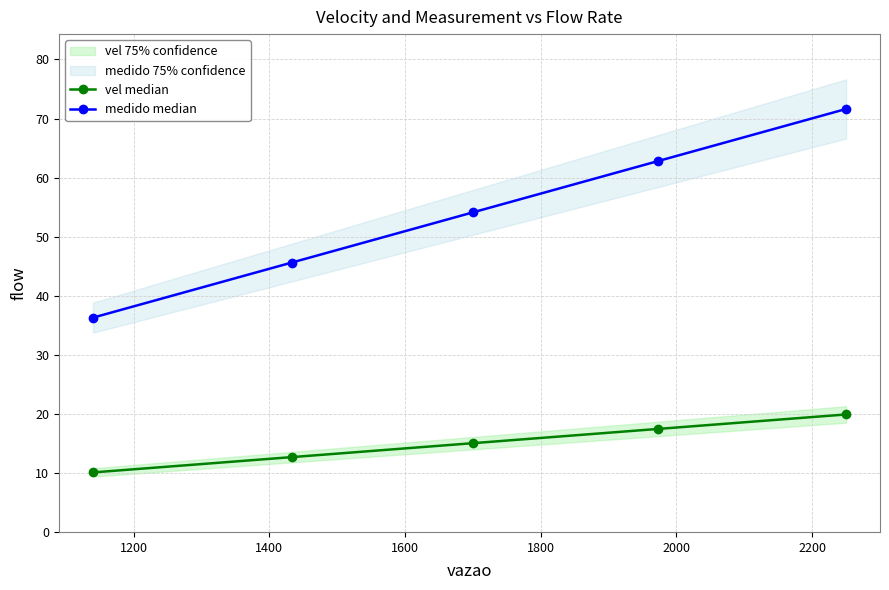

True or false: medido median and vel median intersect in this chart.

False